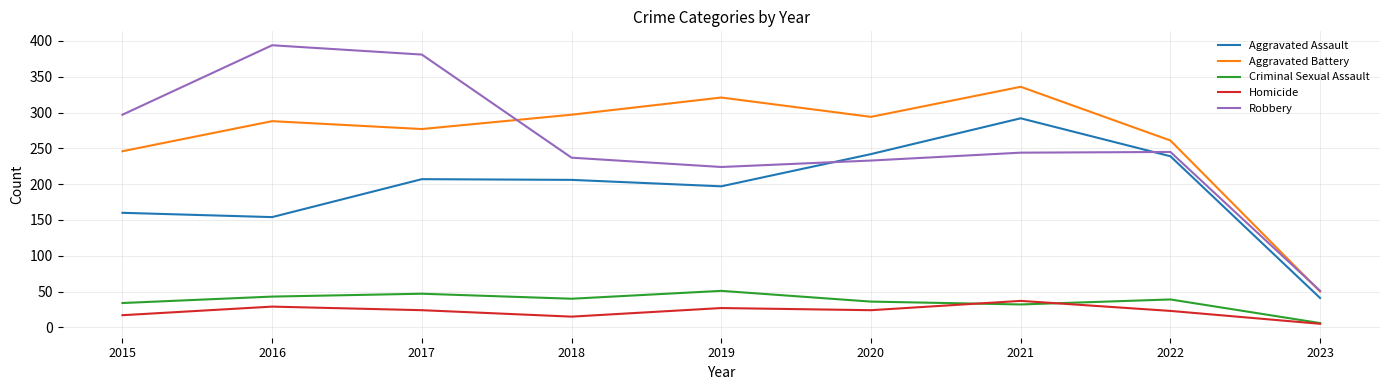

True or false: Robbery and Homicide intersect in this chart.

False